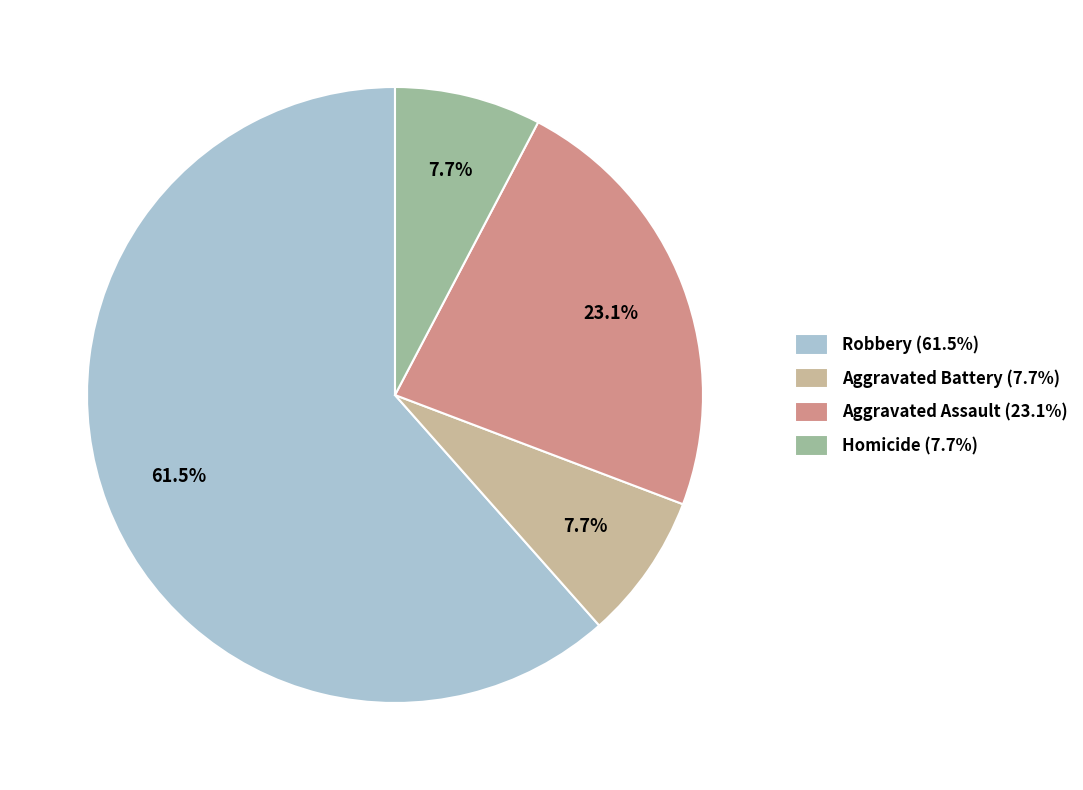

Is Robbery the majority of the pie?

Yes